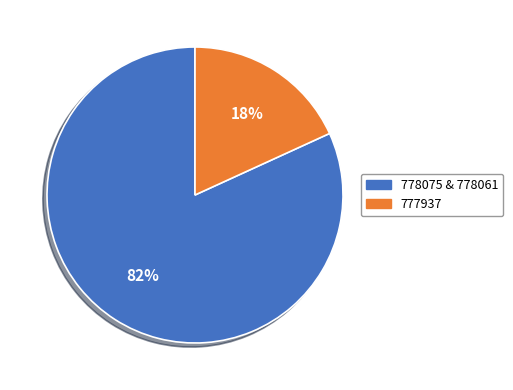

To the nearest percent, what is the difference between the largest and smallest slice percentages?

64%